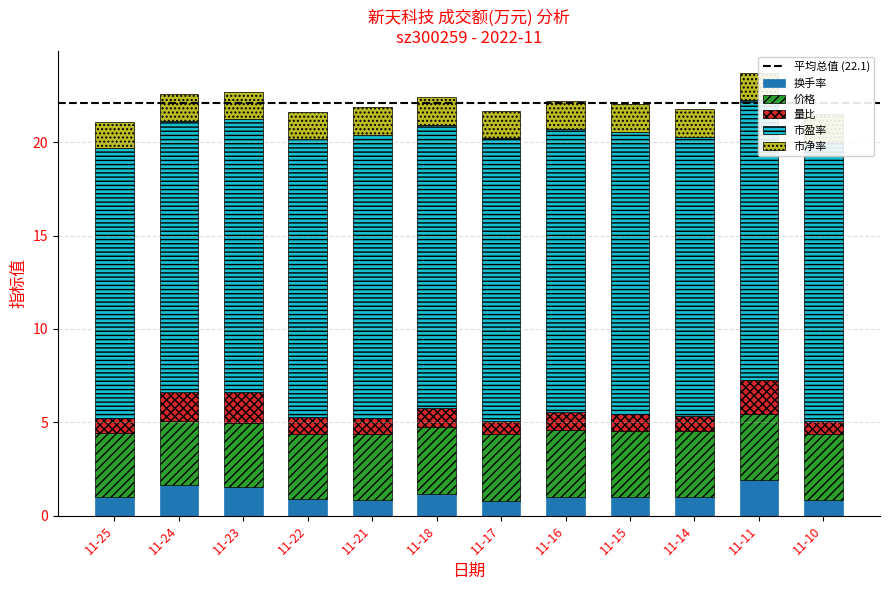

What is the average value of the 换手率 series?

1.1